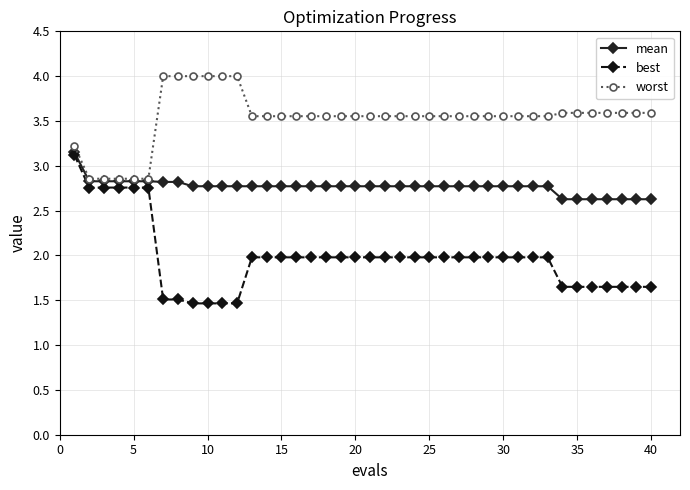

True or false: best and worst intersect in this chart.

False